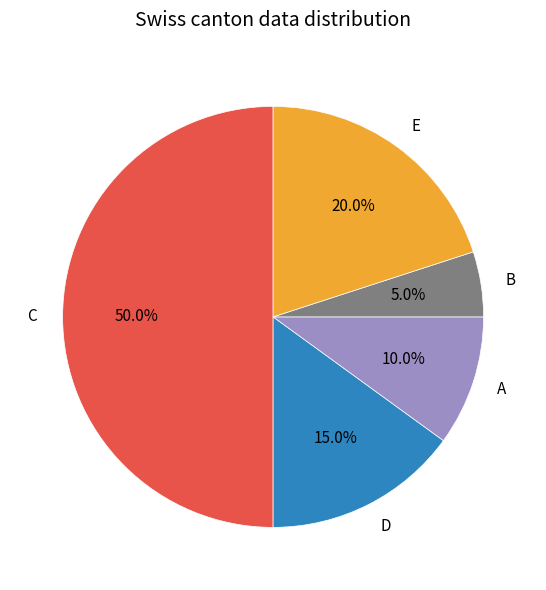

Rank the categories by value from lowest to highest.

B, A, D, E, C